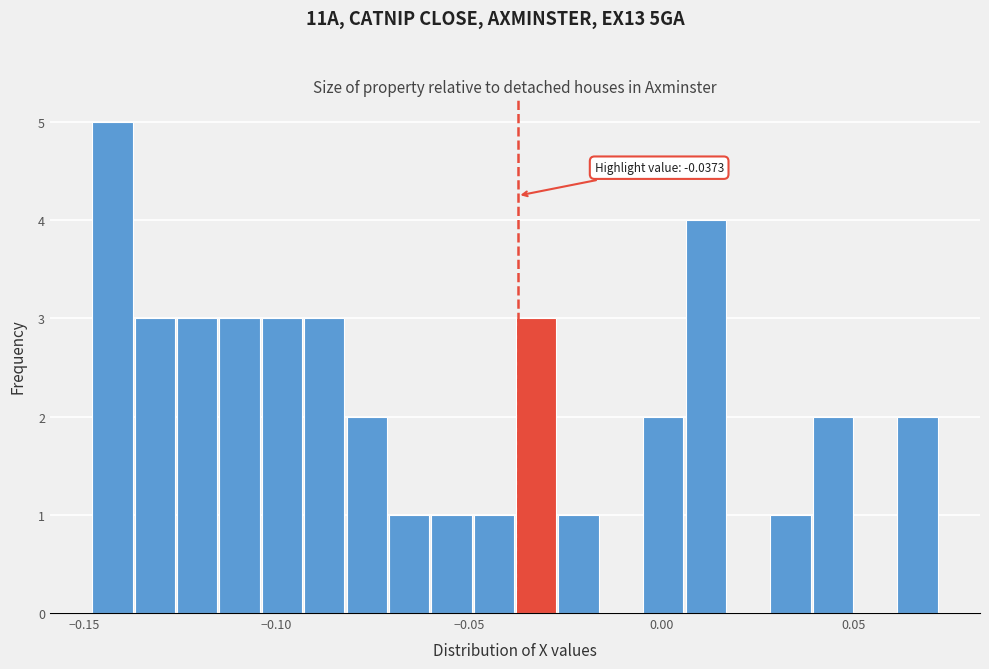

Around what value on the x-axis is the tallest bar? Give the approximate position of its centre, as read against the axis.

-0.145